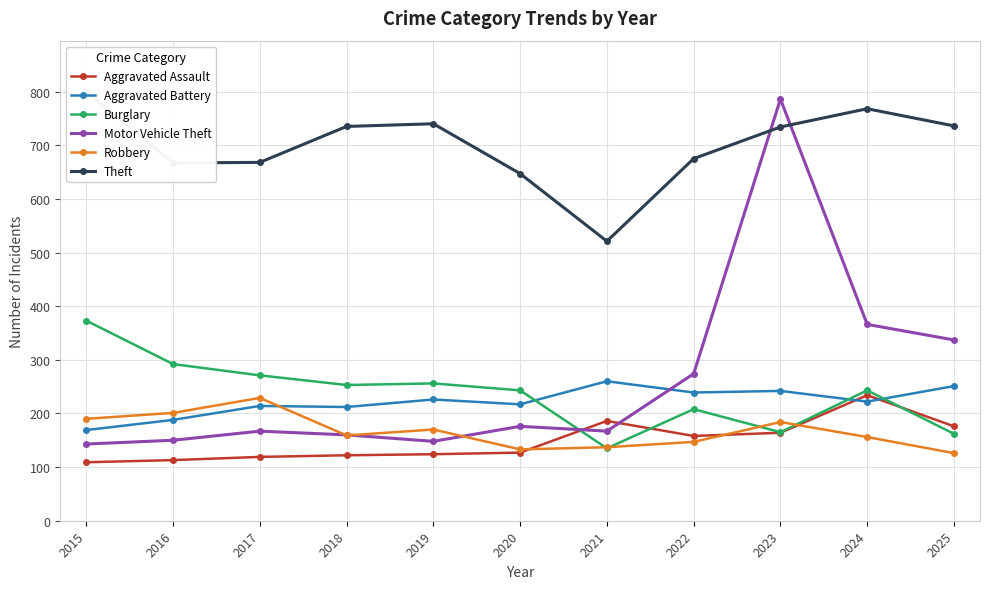

What are all the series names shown in the legend?

Aggravated Assault, Aggravated Battery, Burglary, Motor Vehicle Theft, Robbery, Theft